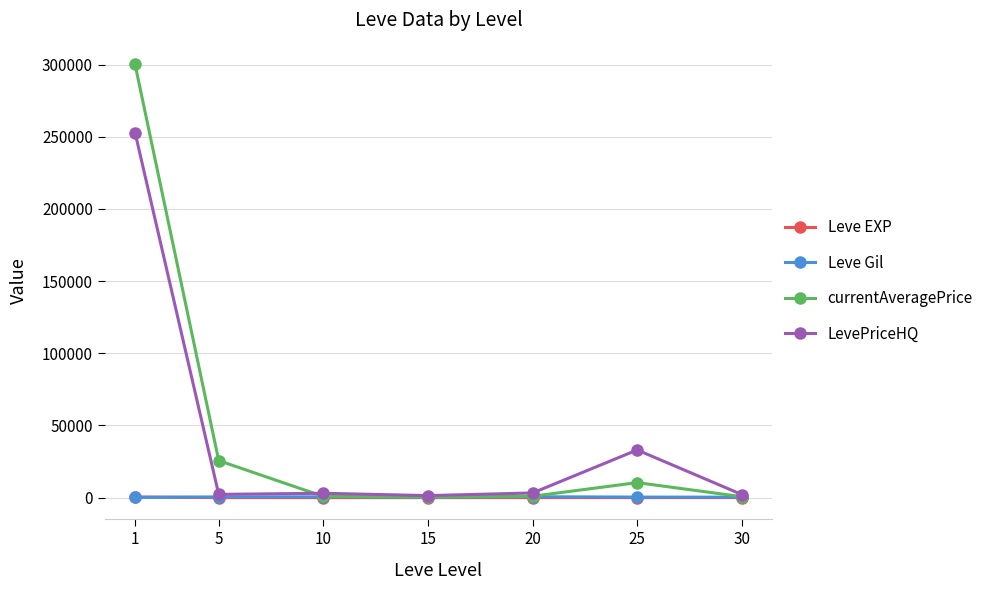

Which series ends up on top after the final intersection of Leve EXP and Leve Gil?

Leve Gil